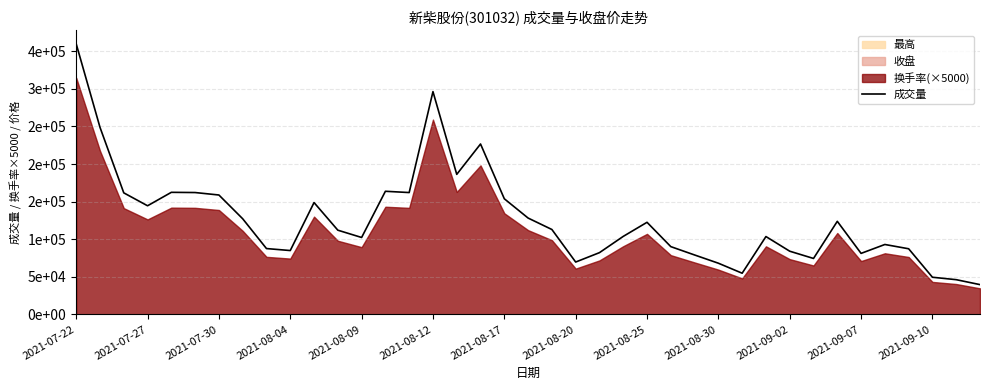

Reading right to left, what are all the values shown in this chart?

39657	46230	49466	87337	93039	81202	123848	74455	84100	103591	54823	68130	79083	90186	122548	103794	82176	69686	112968	128197	153835	226688	186325	296364	162107	163809	102350	112067	148788	84980	87619	127245	158855	162130	162409	144534	161716	248864	359896